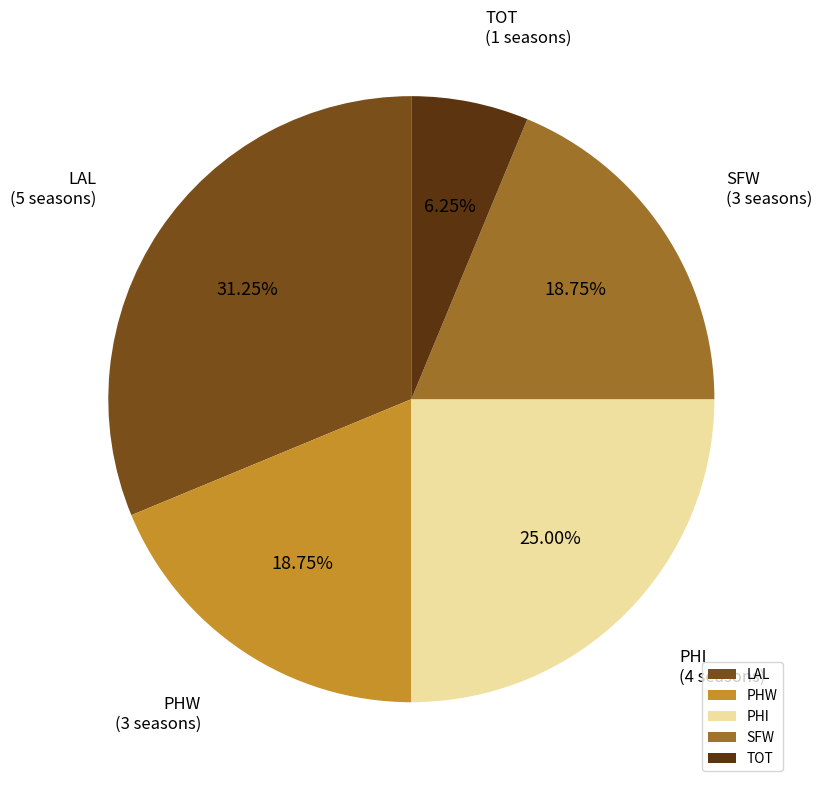

Does PHI represent more than half of the total?

No